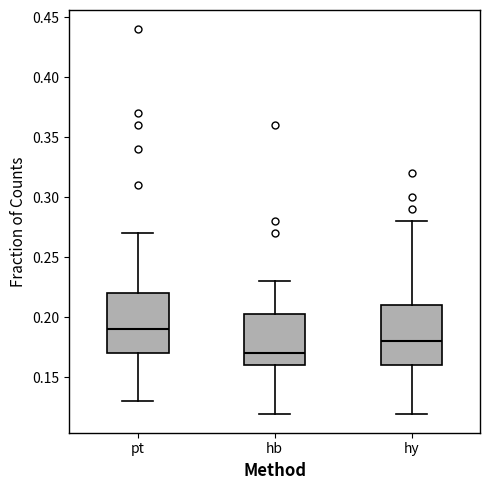

Reading left to right, transcribe this box plot: for each box, give where its median line is, the range the box spans, and where its two whiskers end, as read against the y-axis. The values are not printed on the chart, so give them approximately, as read against the axis.

pt: median 0.190, box 0.170 to 0.220, whiskers 0.130 to 0.270
hb: median 0.170, box 0.160 to 0.205, whiskers 0.120 to 0.230
hy: median 0.180, box 0.160 to 0.210, whiskers 0.120 to 0.280